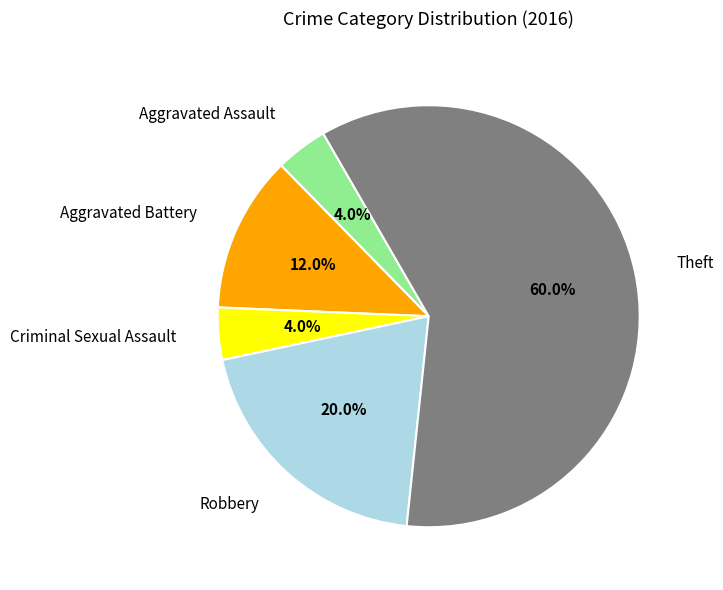

To the nearest percent, what is the difference between the Aggravated Battery and Robbery slice percentages?

8%